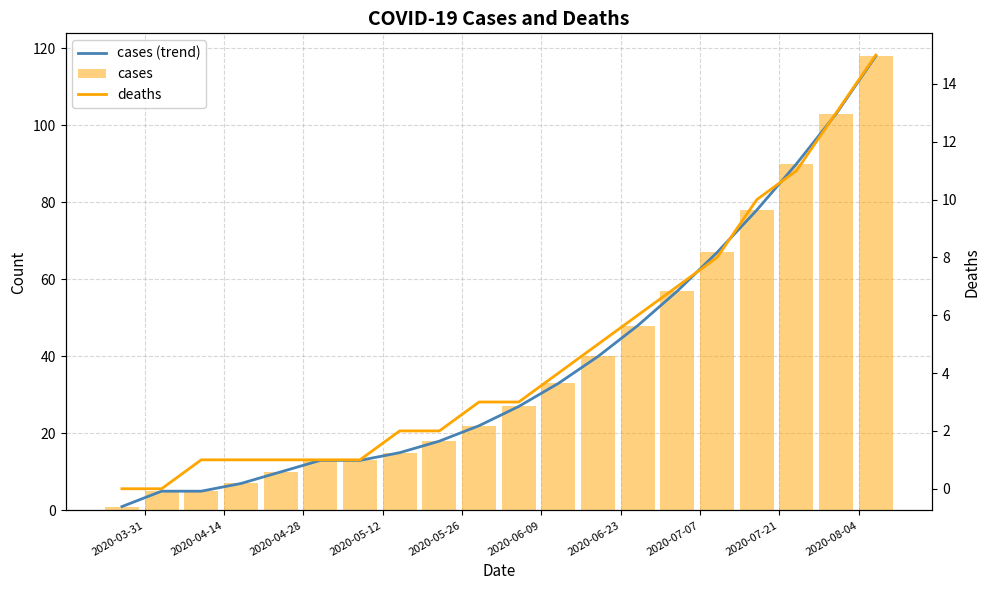

What is the maximum value for cases (trend)?

118